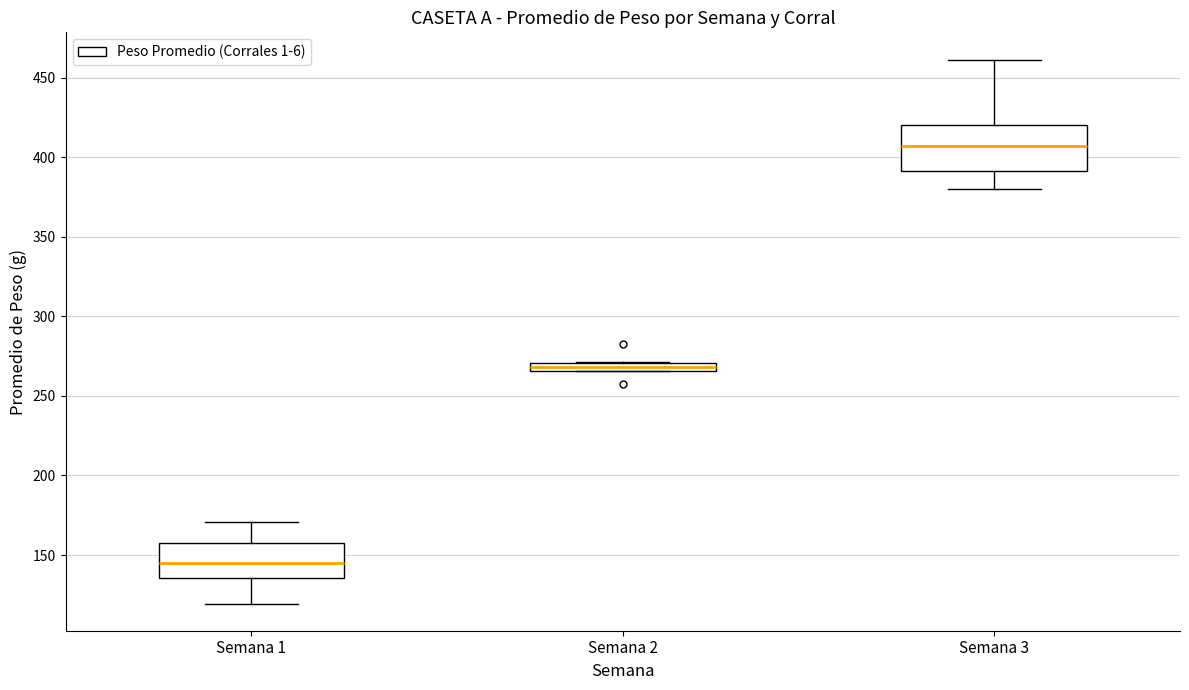

Which box has the lowest median line?

Semana 1